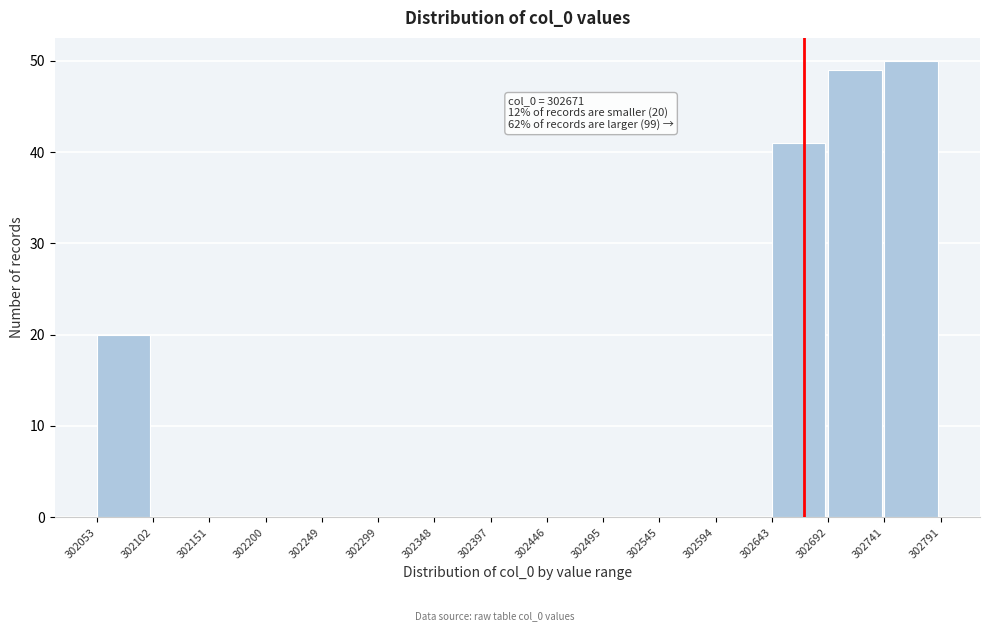

Which range on the x-axis has the tallest bar?

302741 to 302791